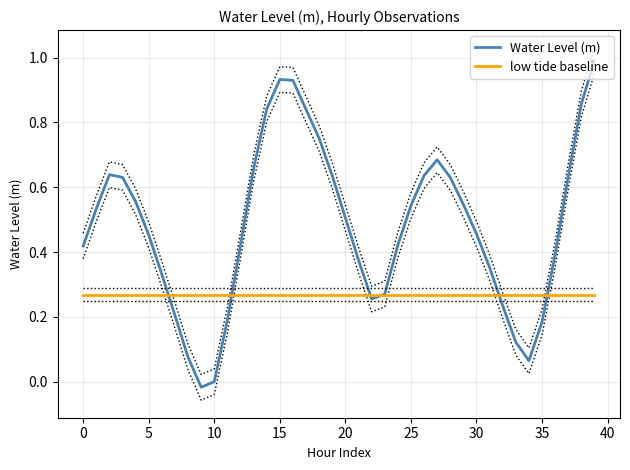

Reading left to right, what are all the values shown in this chart?

Water Level (m): 0.4	0.5	0.6	0.6	0.6	0.5	0.3	0.2	0.1	-0.0	-0.0	0.2	0.4	0.7	0.8	0.9	0.9	0.8	0.8	0.6	0.5	0.4	0.3	0.3	0.4	0.5	0.6	0.7	0.6	0.5	0.5	0.4	0.2	0.1	0.1	0.2	0.4	0.6	0.9	1.0
low tide baseline: 0.3	0.3	0.3	0.3	0.3	0.3	0.3	0.3	0.3	0.3	0.3	0.3	0.3	0.3	0.3	0.3	0.3	0.3	0.3	0.3	0.3	0.3	0.3	0.3	0.3	0.3	0.3	0.3	0.3	0.3	0.3	0.3	0.3	0.3	0.3	0.3	0.3	0.3	0.3	0.3